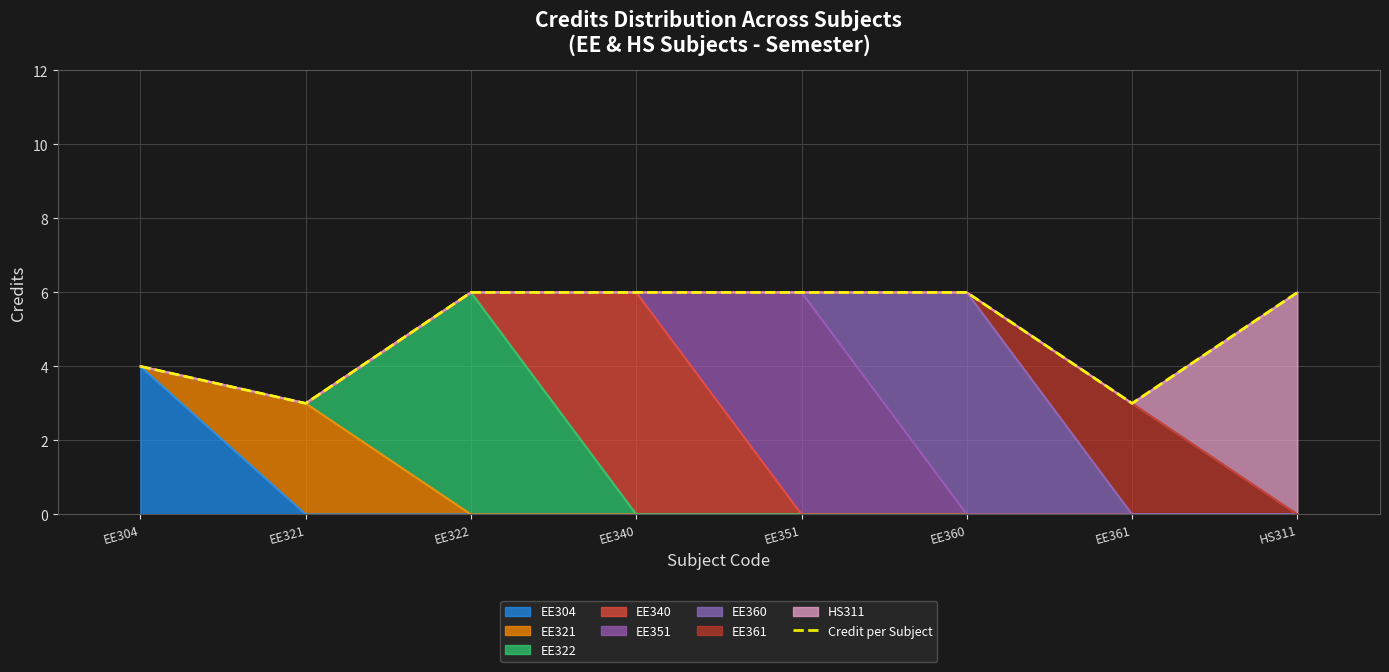

What is the difference between the second highest and minimum values?

3